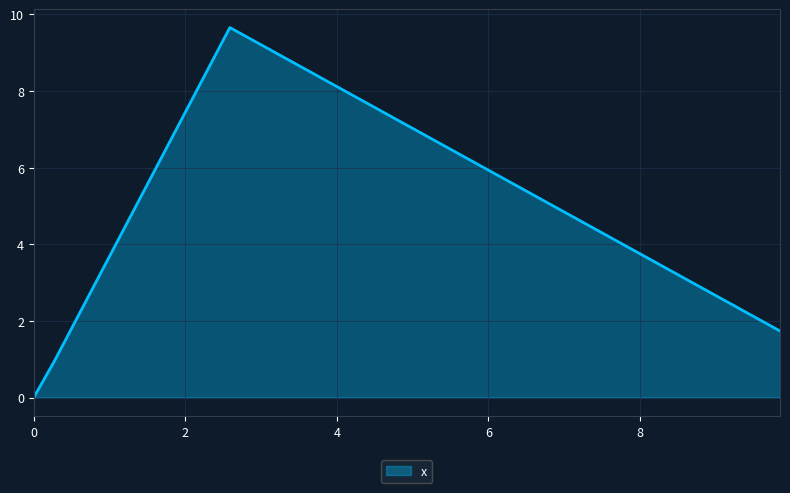

What is the sum of all values?

12.4